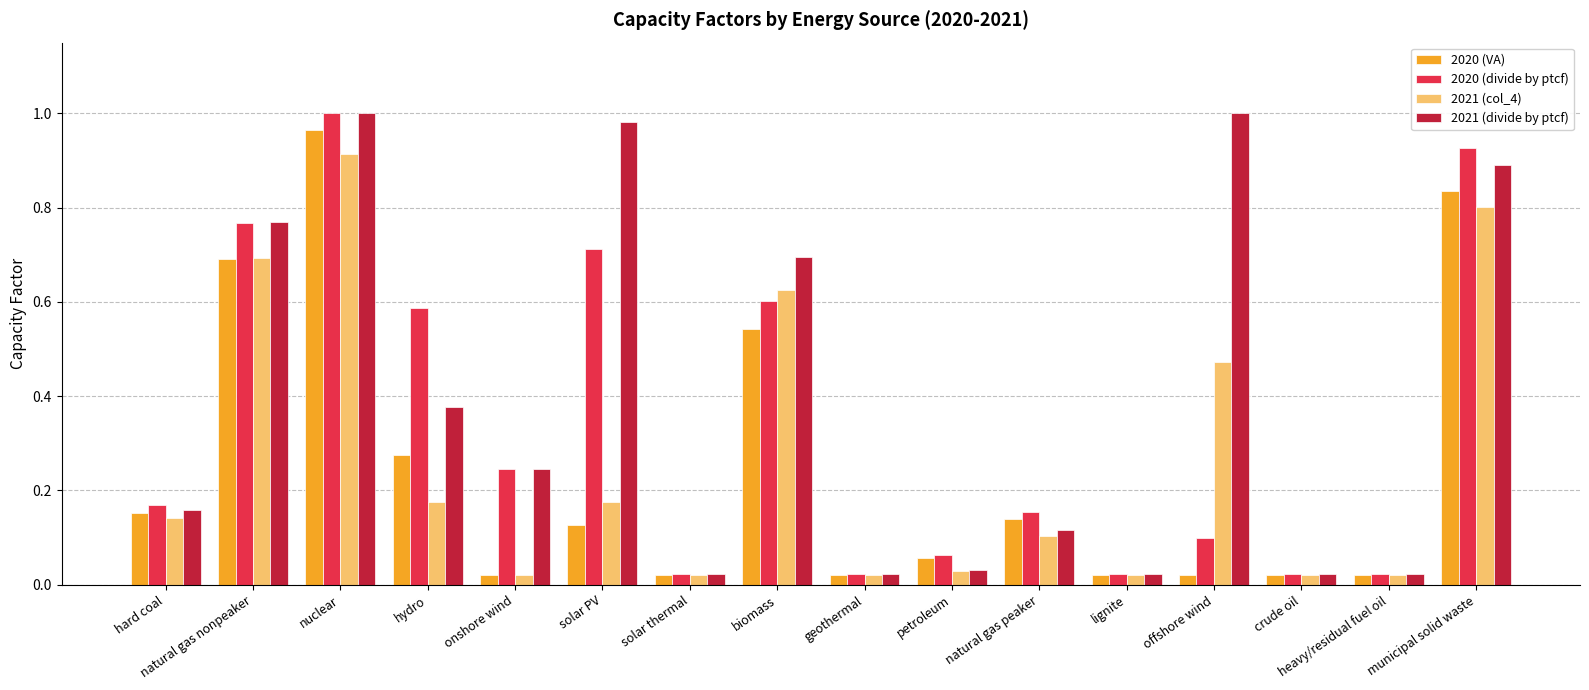

At which category is the sum across all series the highest?

nuclear